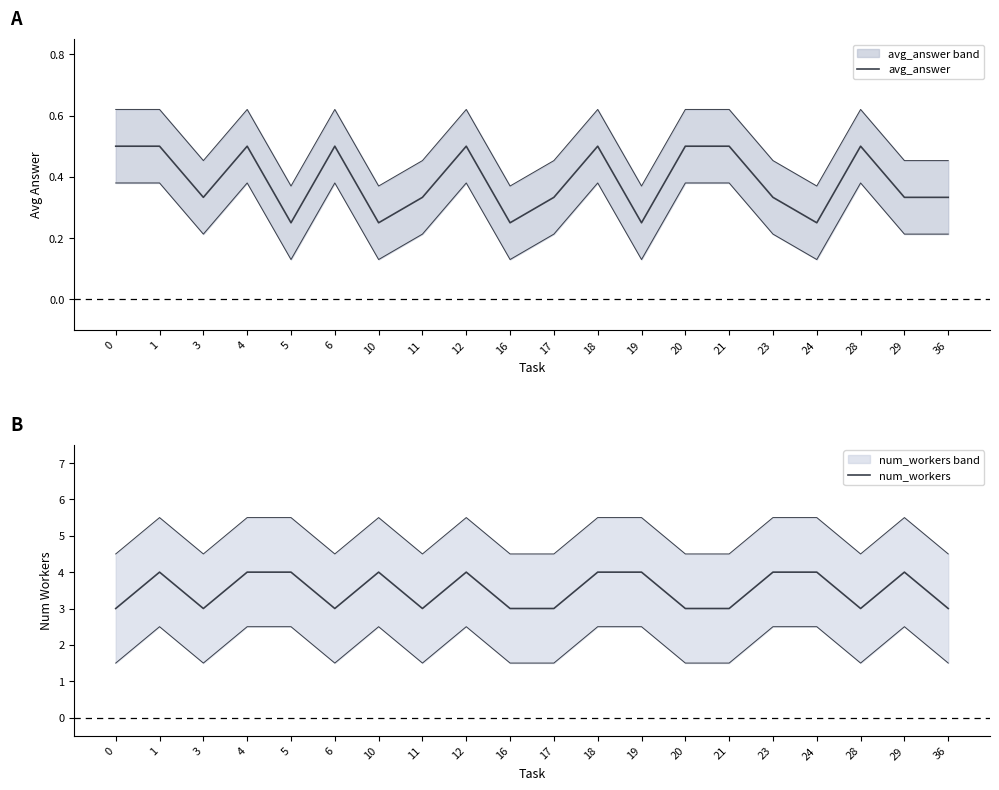

Does the chart display data point markers on the line(s)?

No